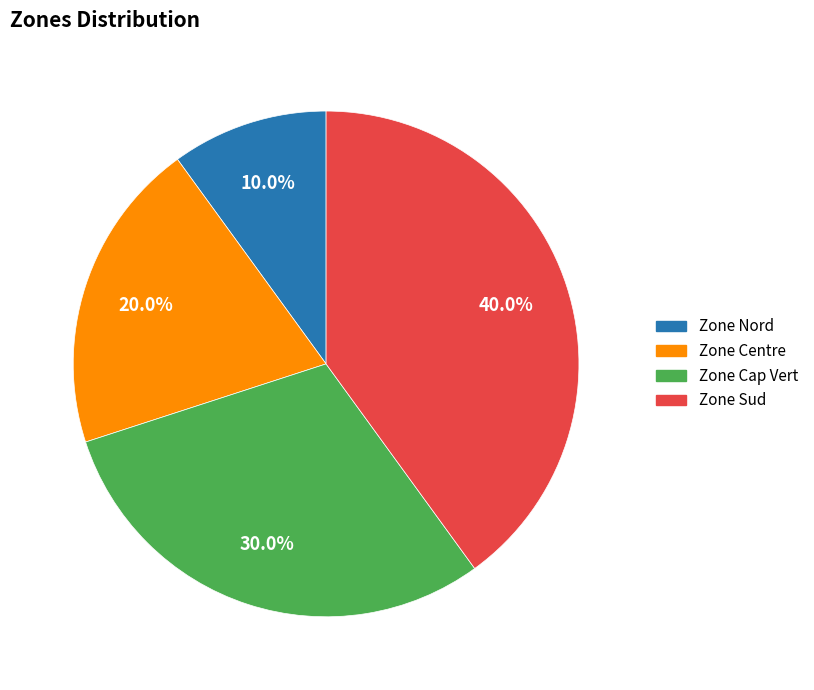

Is the sum of Zone Centre and Zone Nord greater than half?

No